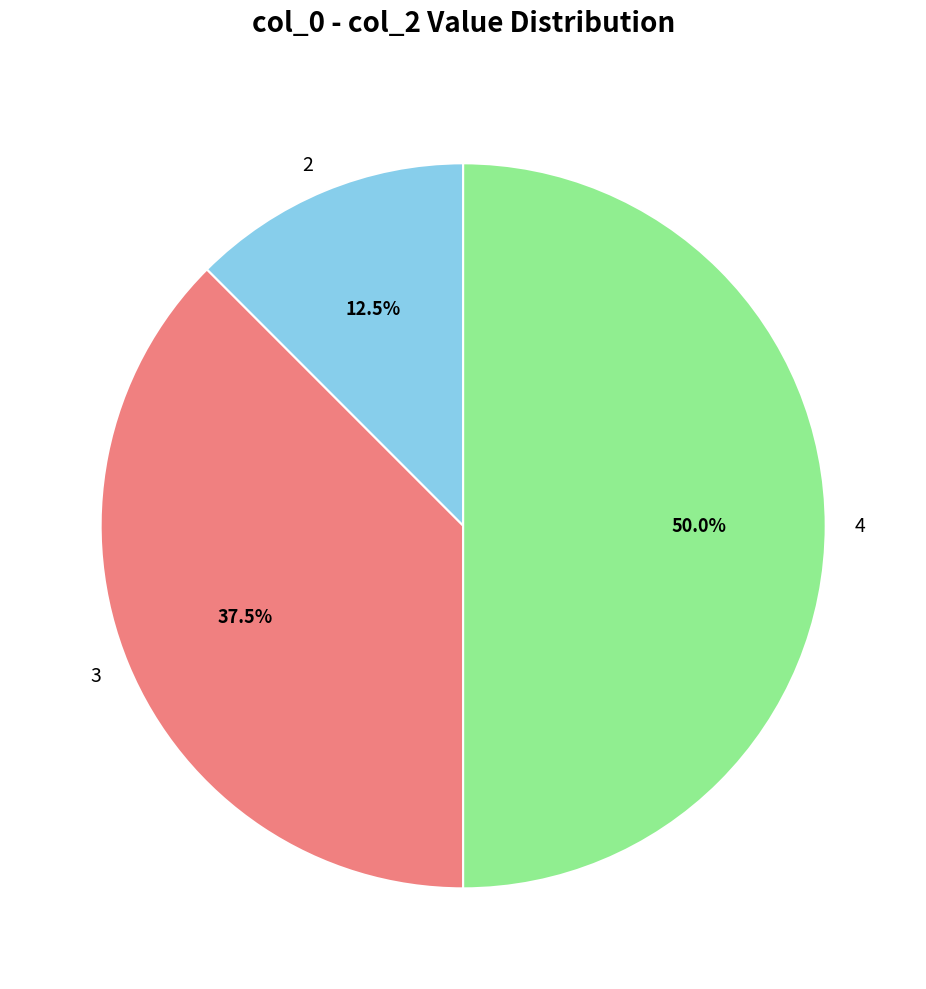

What is the ratio of the value at 4 to the value at 3?

1.3